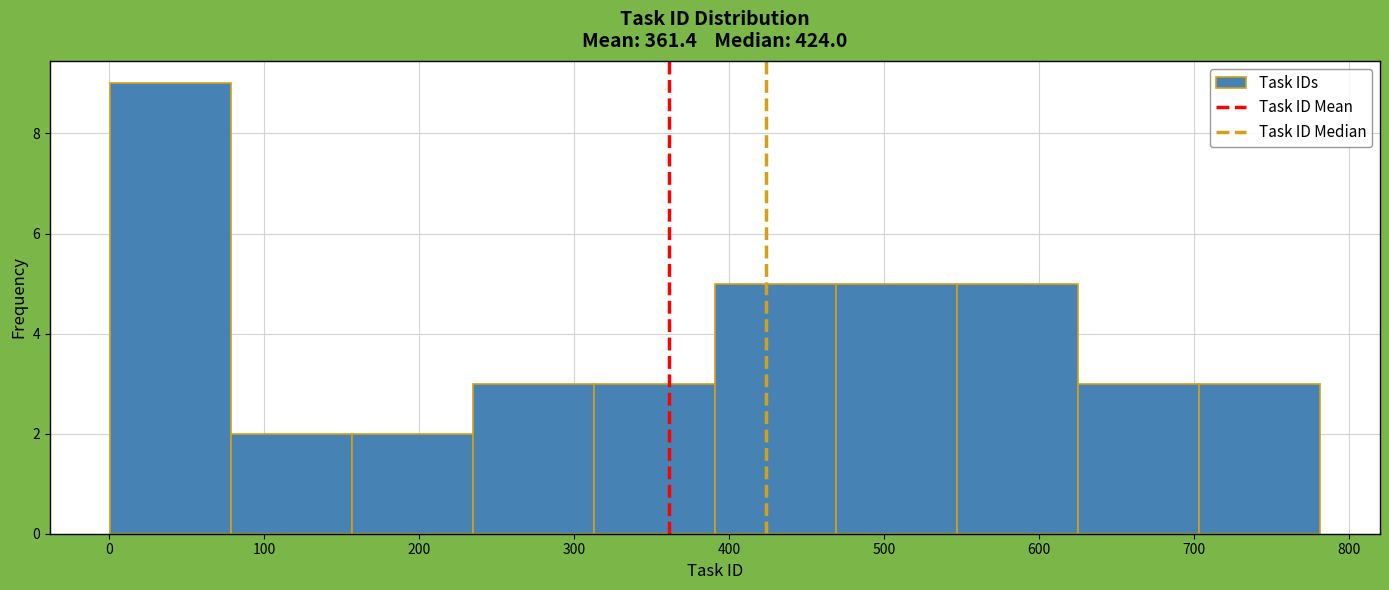

Over which range of the x-axis is the bar tallest?

1 to 79